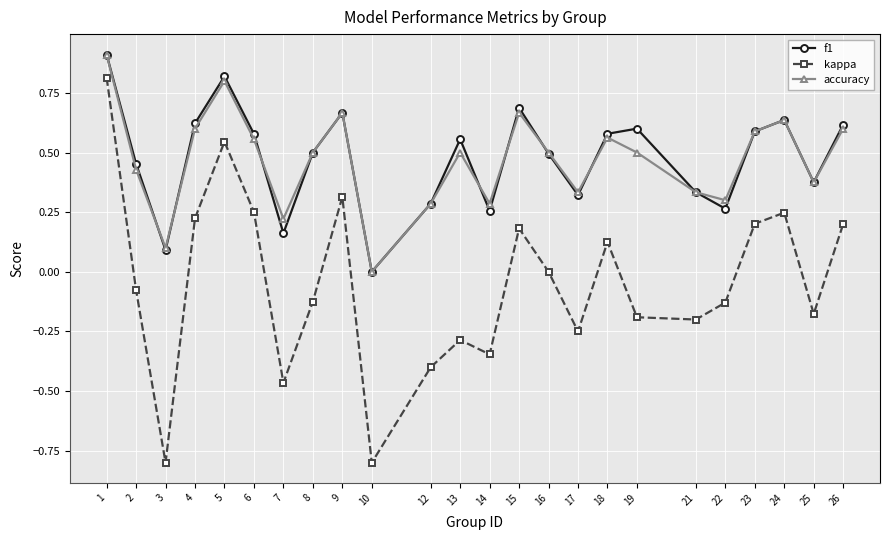

True or false: accuracy has a value of 0.5 at 8.

True